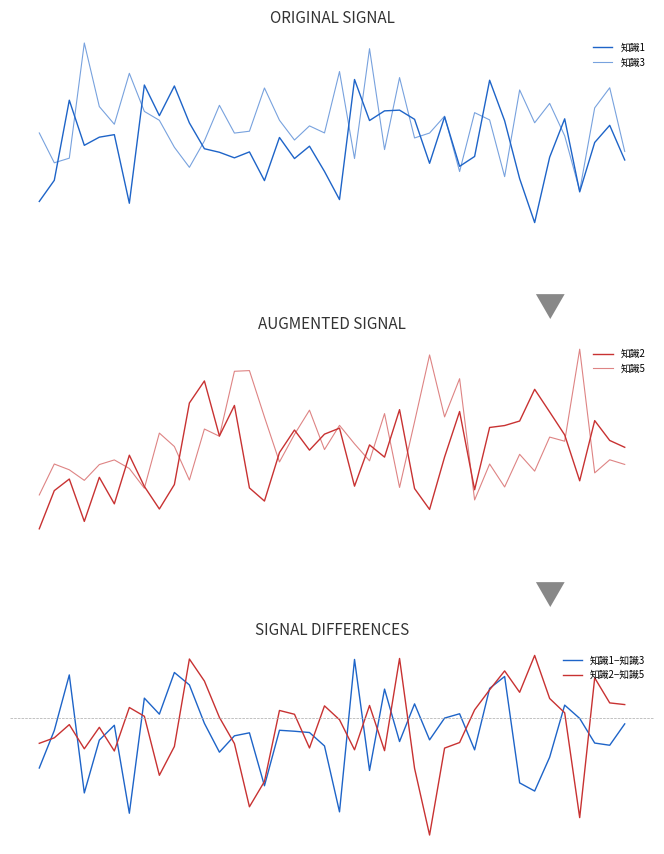

Reading left to right, extract all data points from this chart.

知識1: 2.7	3.2	5.0	4.0	4.1	4.2	2.6	5.3	4.6	5.3	4.5	3.9	3.8	3.7	3.8	3.2	4.1	3.7	3.9	3.4	2.7	5.5	4.5	4.7	4.8	4.6	3.5	4.6	3.5	3.7	5.5	4.5	3.2	2.2	3.7	4.6	2.9	4.0	4.4	3.6
知識3: 4.2	3.6	3.7	6.3	4.8	4.4	5.6	4.7	4.5	3.9	3.5	4.1	4.9	4.2	4.3	5.3	4.5	4.1	4.4	4.2	5.7	3.7	6.2	3.9	5.5	4.1	4.2	4.6	3.4	4.7	4.5	3.2	5.2	4.5	4.9	4.2	2.9	4.8	5.3	3.8
知識2: 2.4	3.3	3.6	2.6	3.6	3.0	4.2	3.4	2.9	3.5	5.4	5.9	4.6	5.4	3.4	3.1	4.2	4.8	4.3	4.7	4.8	3.4	4.4	4.1	5.3	3.4	2.9	4.1	5.2	3.4	4.8	4.9	5.0	5.7	5.2	4.7	3.6	5.0	4.5	4.4
知識5: 3.2	4.0	3.8	3.6	4.0	4.1	3.9	3.4	4.7	4.4	3.6	4.8	4.6	6.2	6.2	5.1	4.0	4.7	5.2	4.3	4.9	4.4	4.0	5.2	3.4	5.0	6.5	5.1	6.0	3.1	4.0	3.4	4.2	3.8	4.6	4.5	6.7	3.8	4.1	4.0
知識1−知識3: -1.6	-0.4	1.3	-2.3	-0.7	-0.2	-3.0	0.6	0.1	1.4	1.0	-0.2	-1.1	-0.6	-0.5	-2.1	-0.4	-0.4	-0.5	-0.9	-2.9	1.8	-1.6	0.9	-0.7	0.4	-0.7	-0.0	0.1	-1.0	0.9	1.3	-2.0	-2.3	-1.2	0.4	-0.0	-0.8	-0.9	-0.2
知識2−知識5: -0.8	-0.6	-0.2	-1.0	-0.3	-1.0	0.3	0.0	-1.8	-0.9	1.8	1.1	0.0	-0.8	-2.8	-2.0	0.2	0.1	-0.9	0.4	-0.1	-1.0	0.4	-1.0	1.8	-1.6	-3.7	-0.9	-0.8	0.2	0.9	1.5	0.8	1.9	0.6	0.1	-3.1	1.2	0.5	0.4